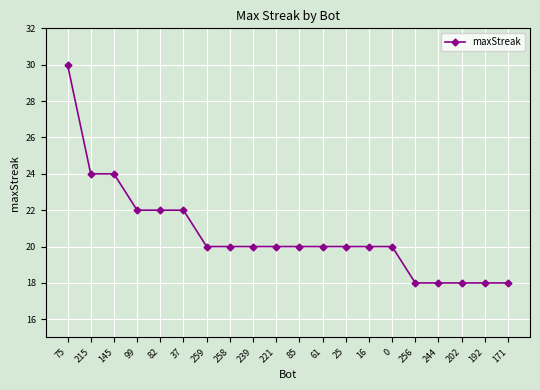

Does the chart display data point markers on the line(s)?

Yes